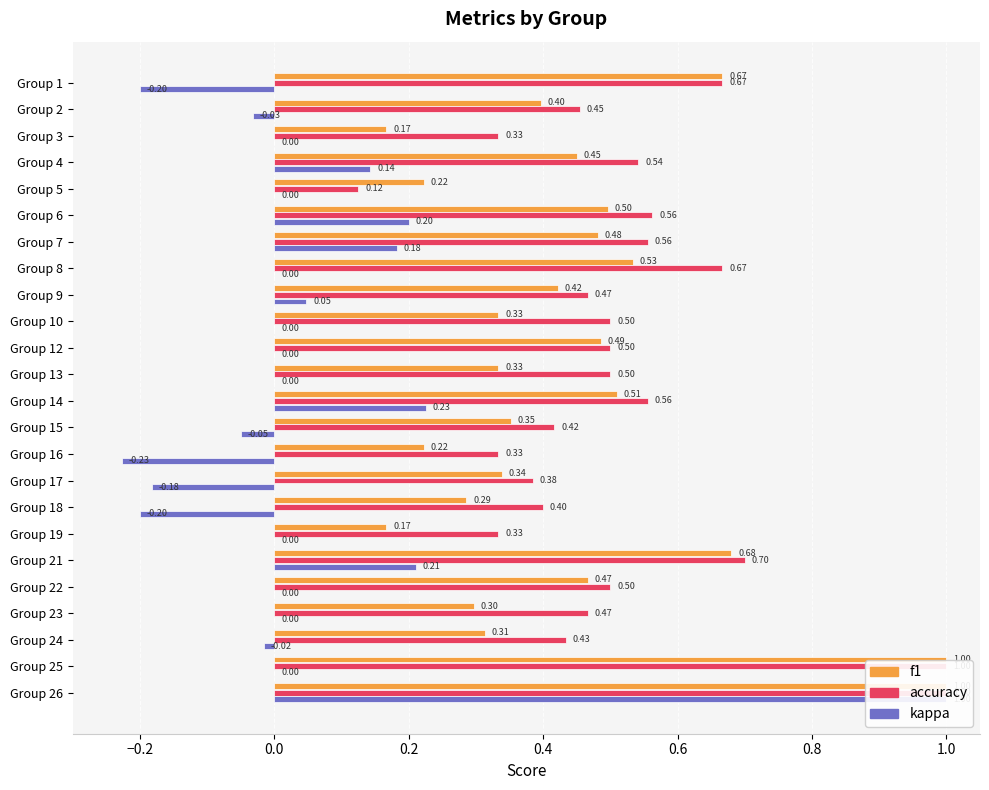

How many positive values does the kappa series have?

7